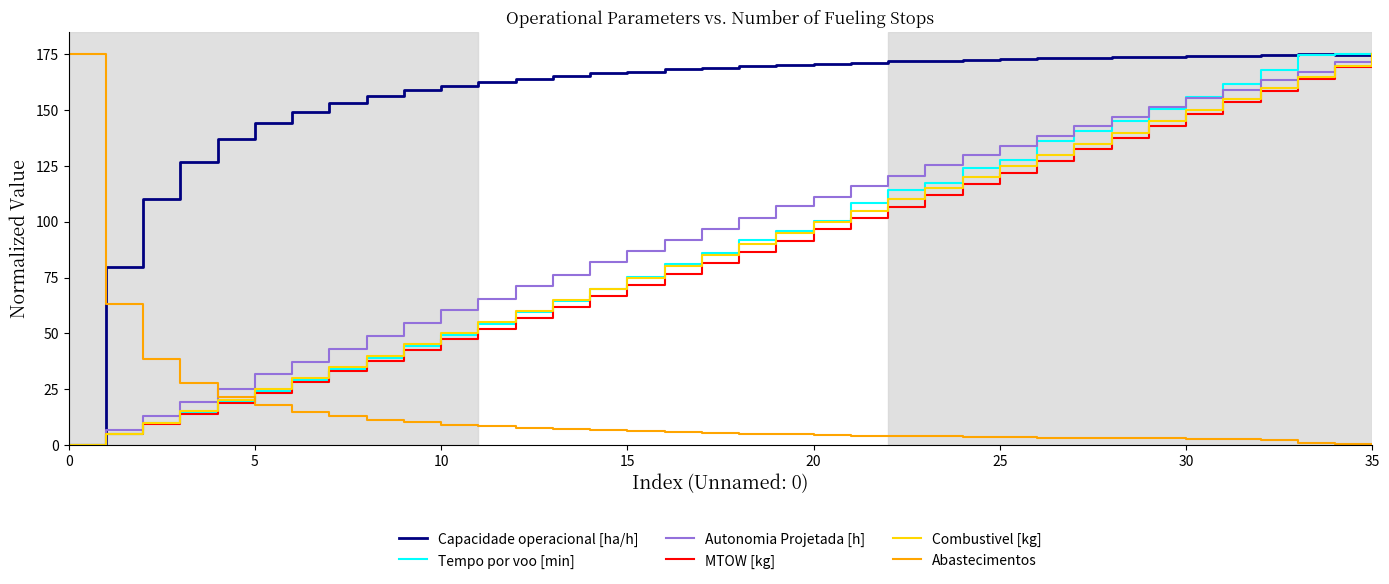

Which series has the largest total across all categories?

Capacidade operacional [ha/h]